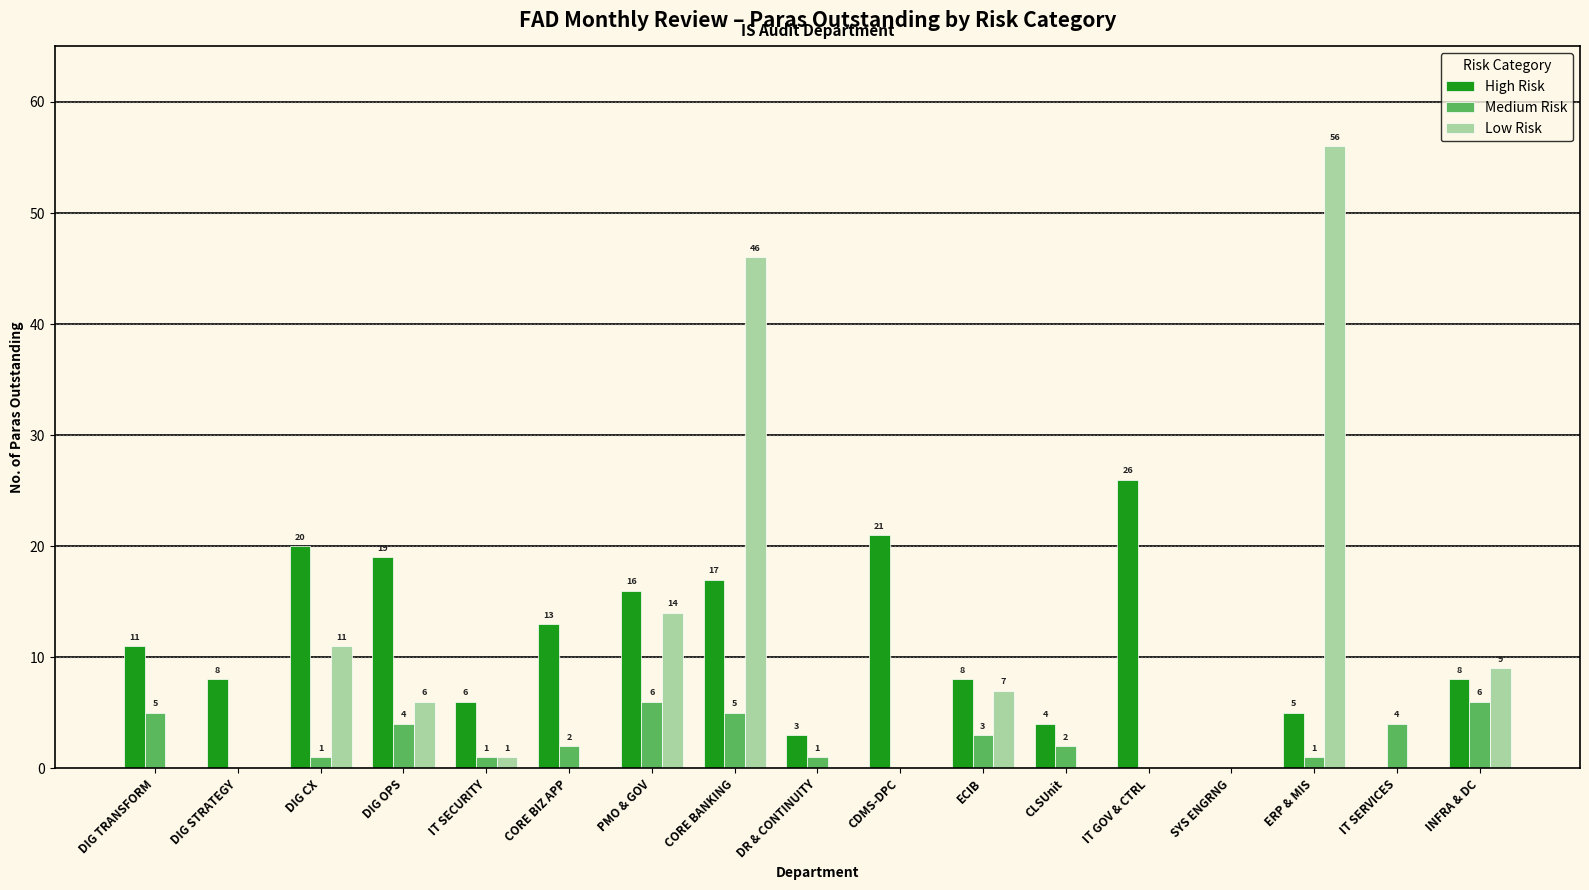

Count the number of categories in the chart.

17